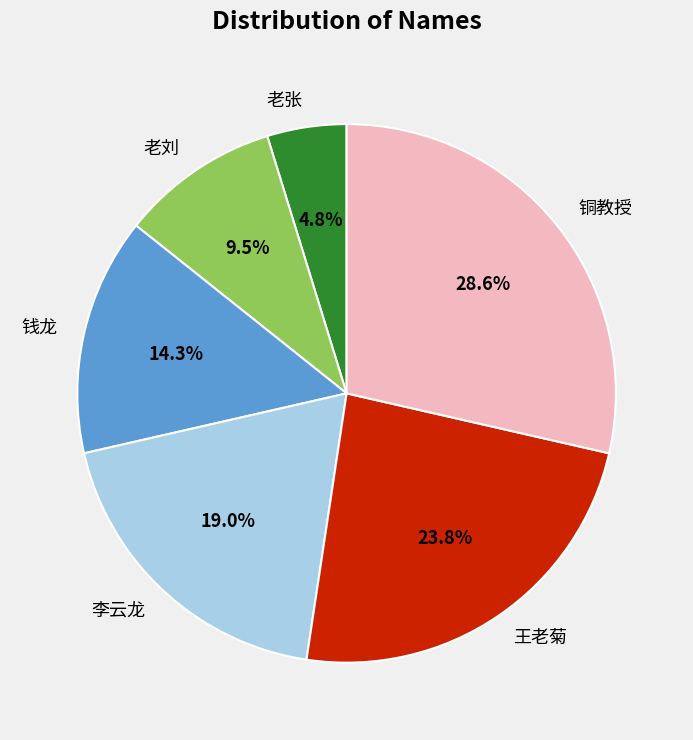

Which slice is the largest?

铜教授